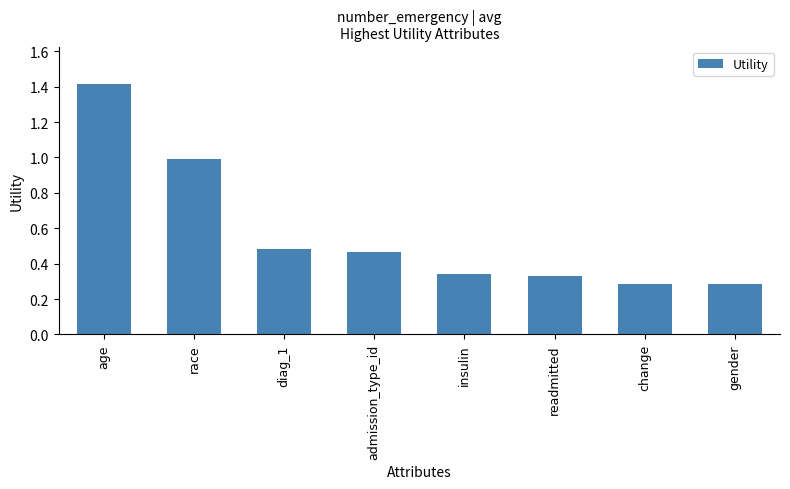

What is the sum of the values at age and insulin?

1.8